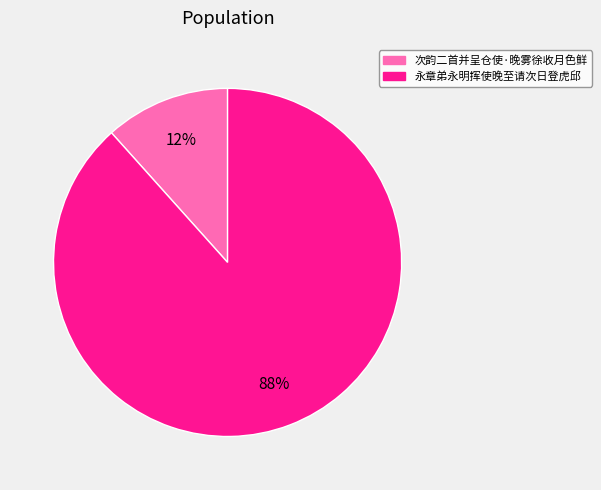

To the nearest percent, what is the combined percentage of 永章弟永明挥使晚至请次日登虎邱 and 次韵二首并呈仓使·晚雾徐收月色鲜?

100%